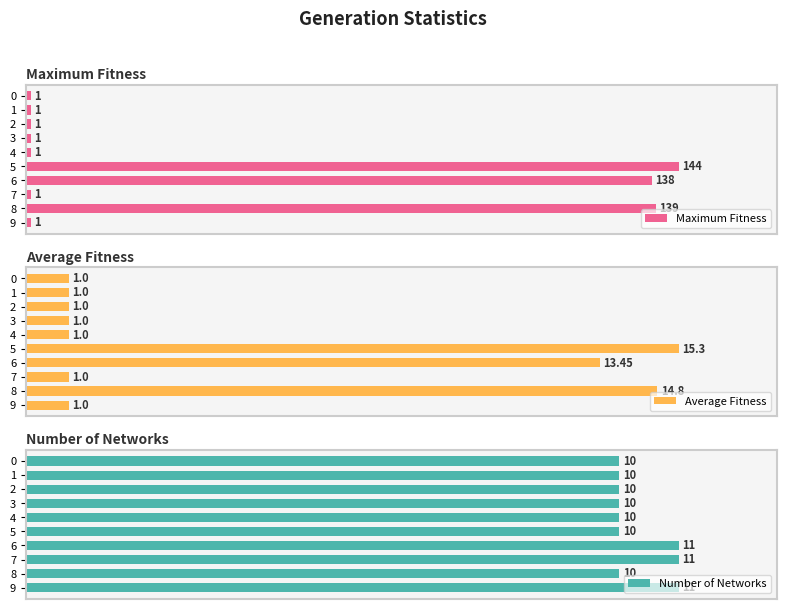

Does the chart contain stacked bars?

No